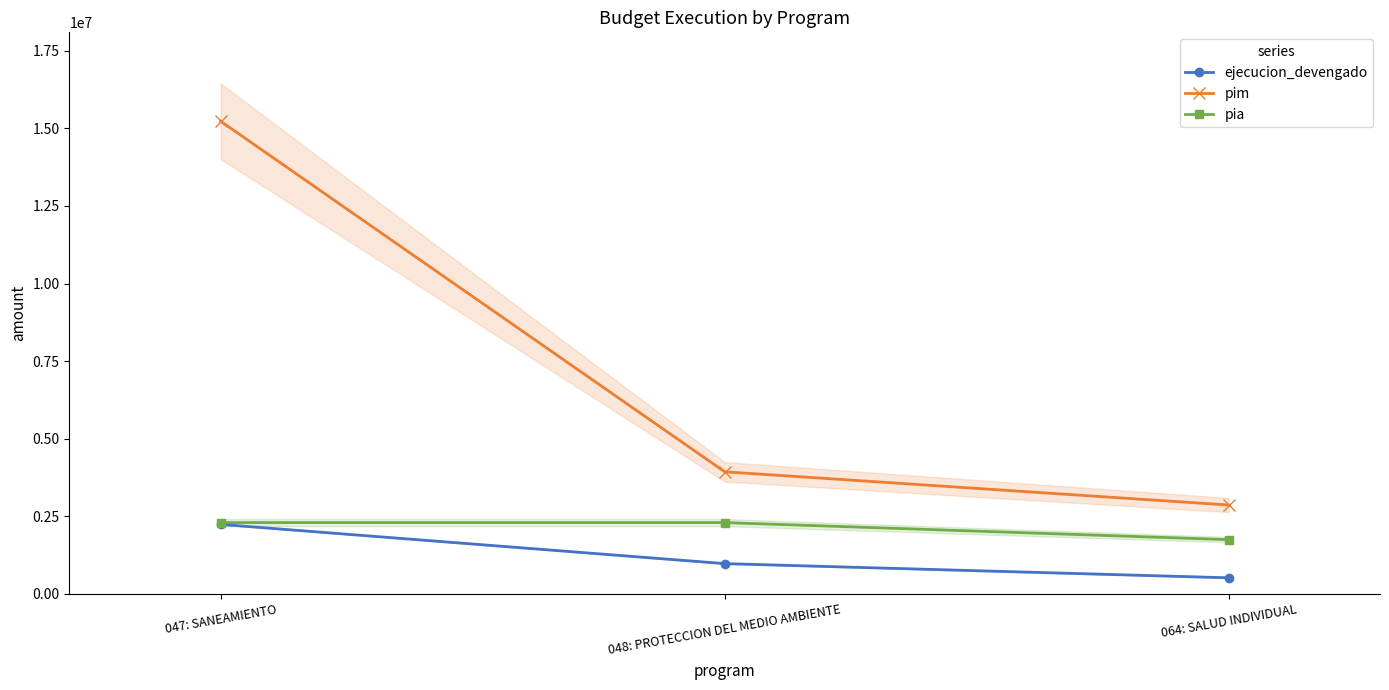

How many lines are shown in the chart?

3